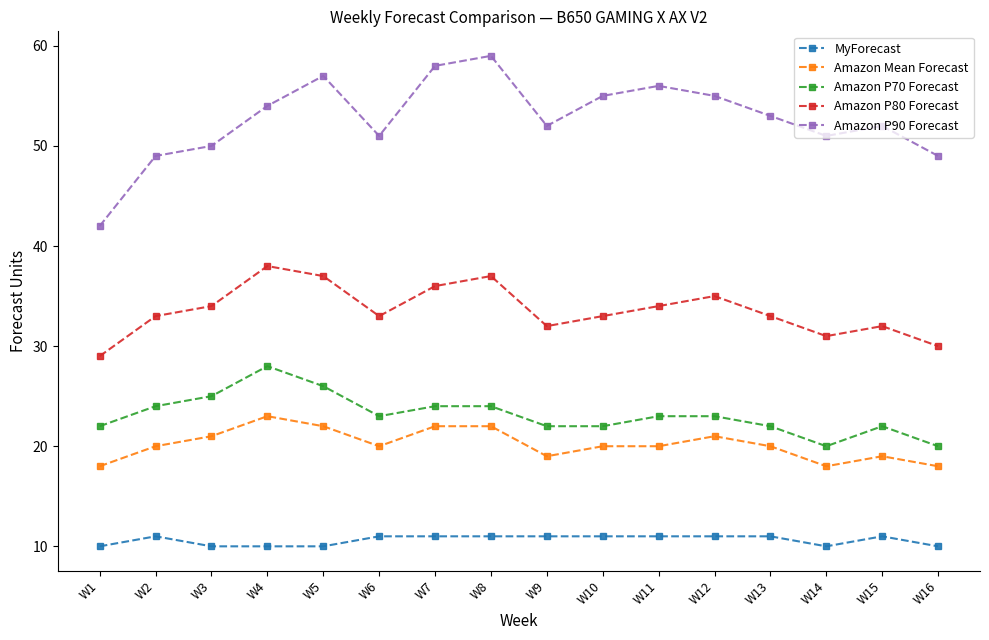

What are all the series names shown in the legend?

MyForecast, Amazon Mean Forecast, Amazon P70 Forecast, Amazon P80 Forecast, Amazon P90 Forecast